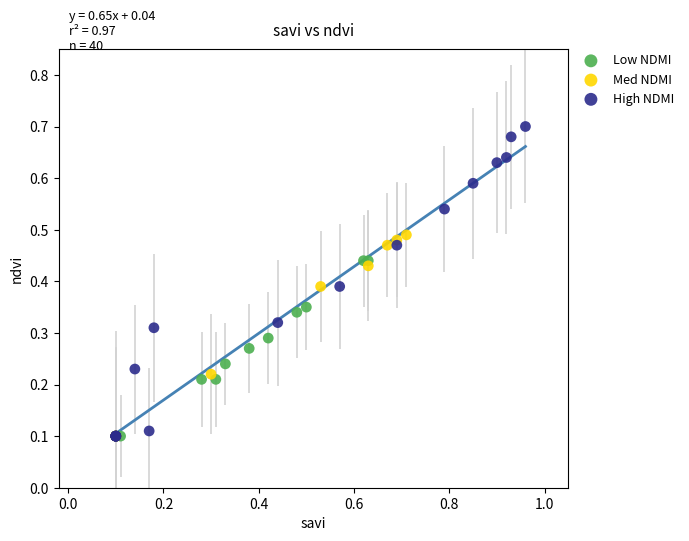

Which series has the widest spread of Y values?

High NDMI